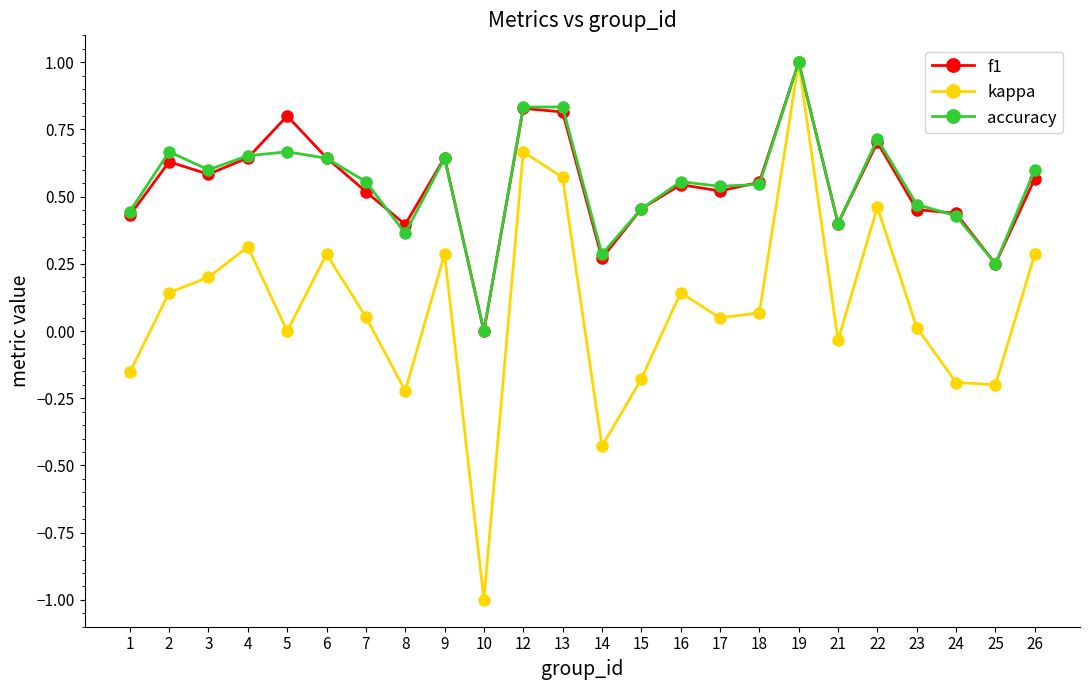

Which series has the largest range (max minus min)?

kappa